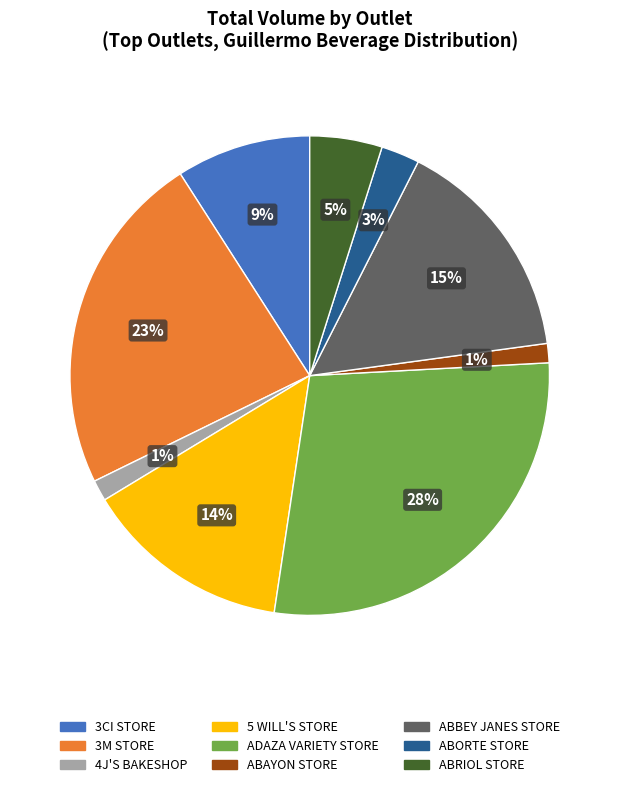

To the nearest percent, what is the average slice percentage?

11%